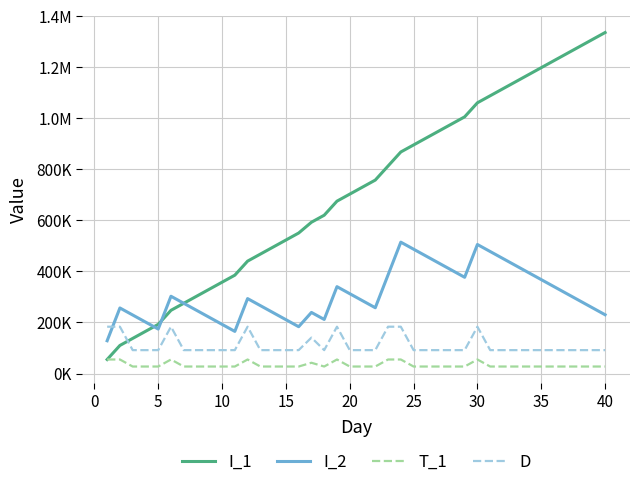

What is the label of the 3rd point from the left?

5